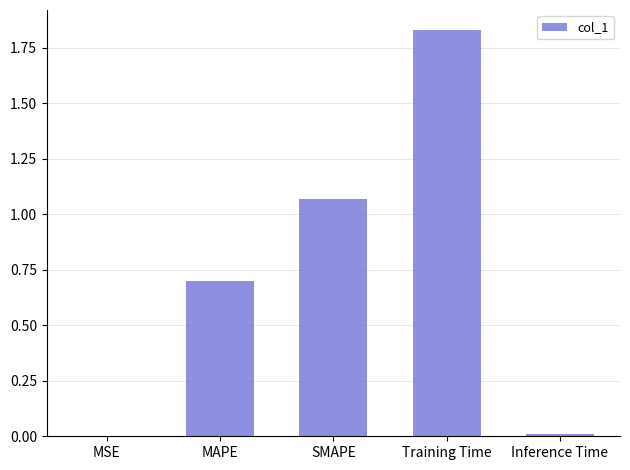

What is the approximate value at MAPE?

0.7